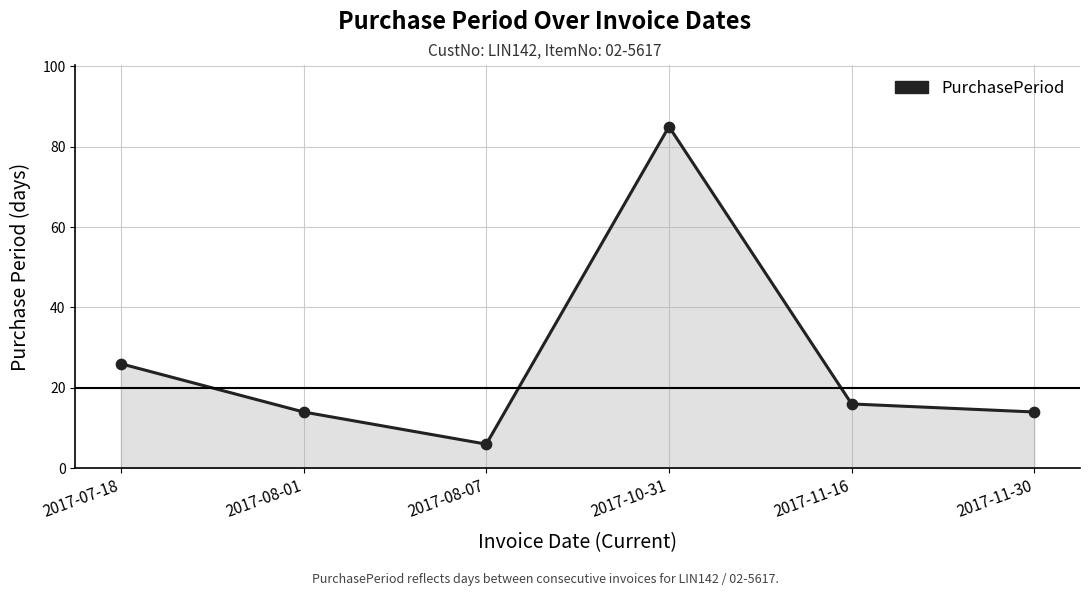

Which has a higher value, 2017-08-07 or 2017-10-31?

2017-10-31